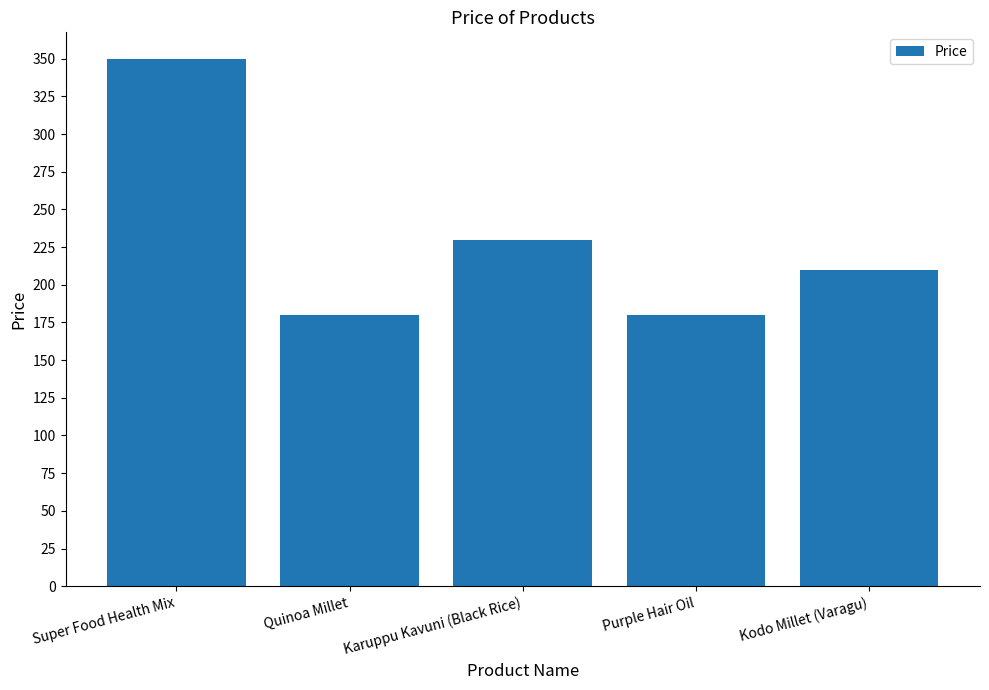

Are the bars horizontal?

No